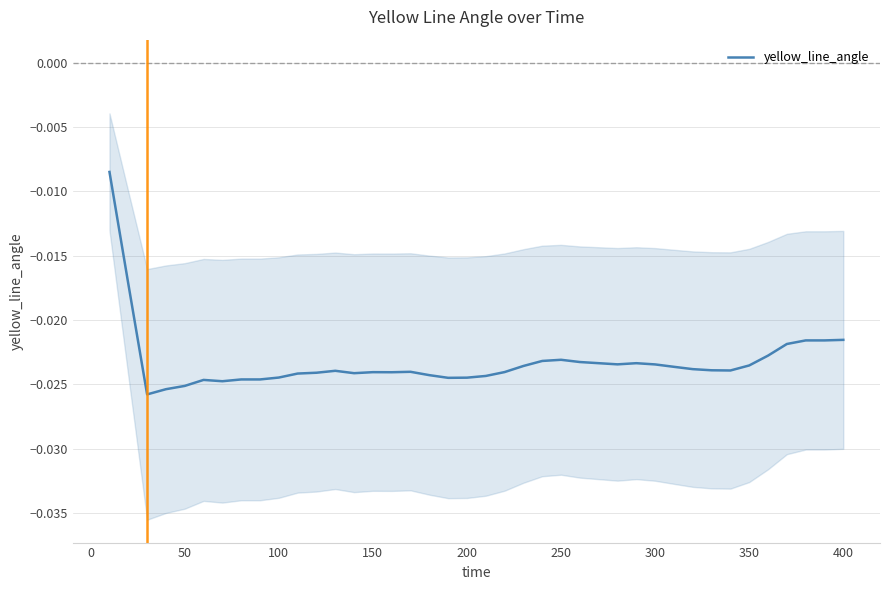

How many points are lower than both their immediate neighbors (excluding endpoints)?

7